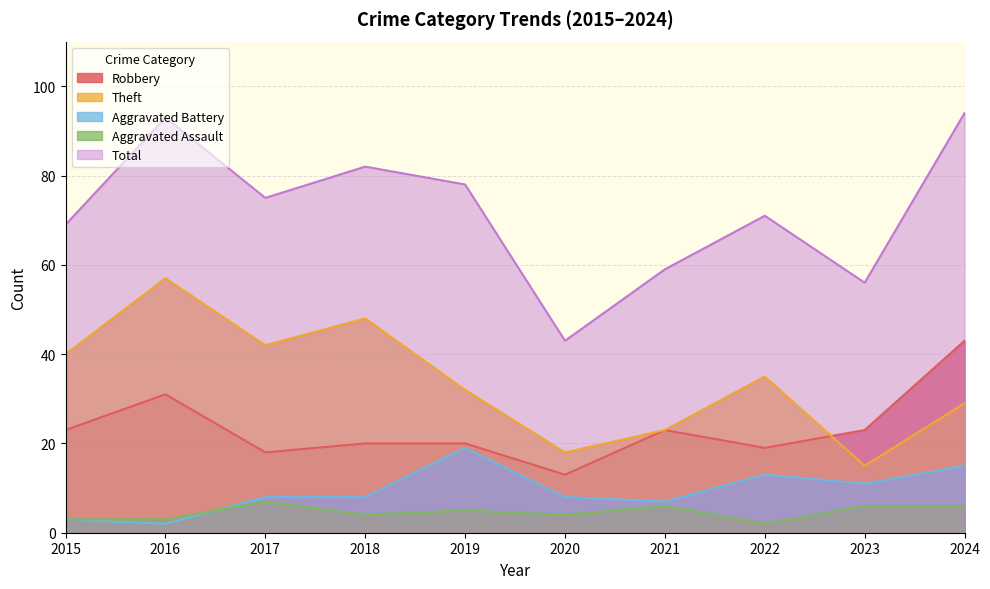

Does the chart have visible grid lines?

Yes